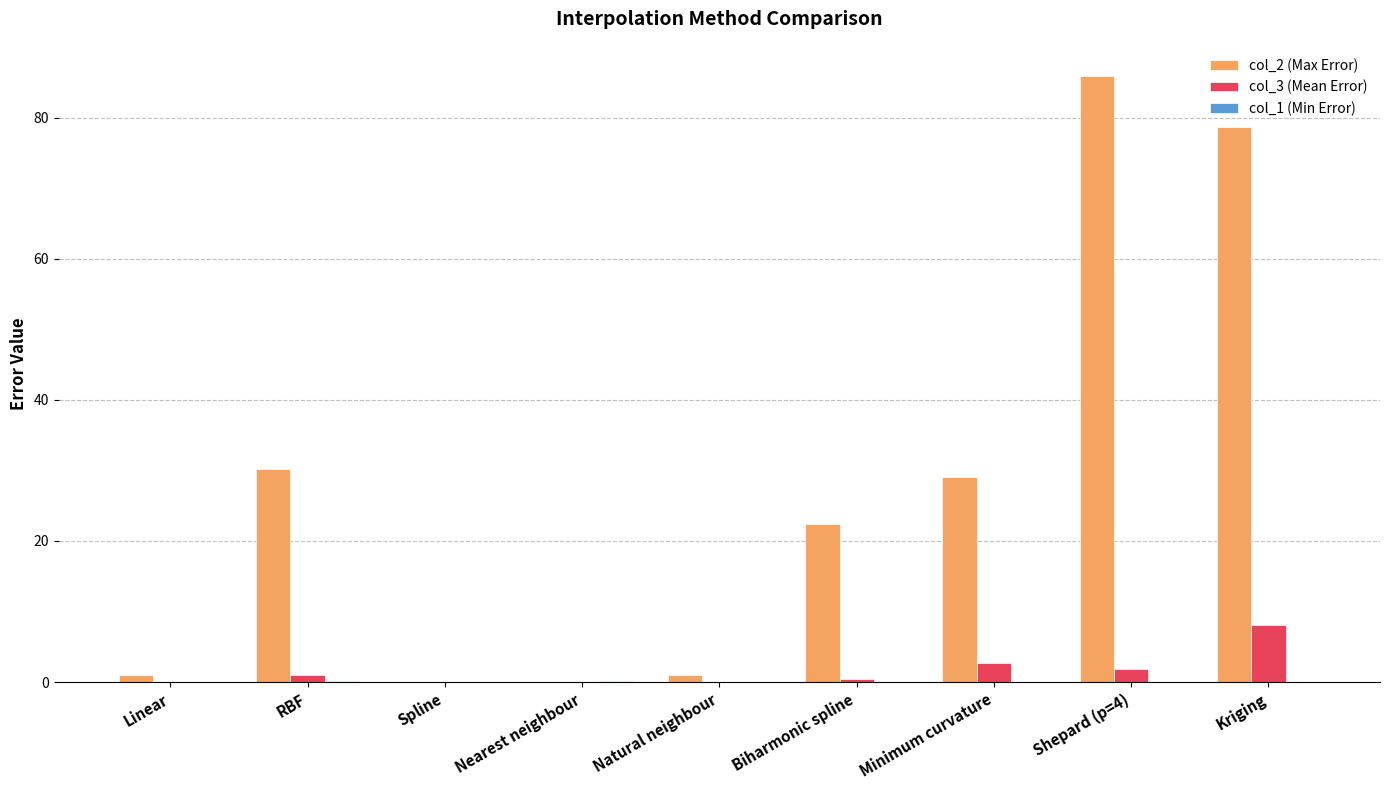

True or false: col_2 (Max Error) has a value of 25.2 at Shepard (p=4).

False